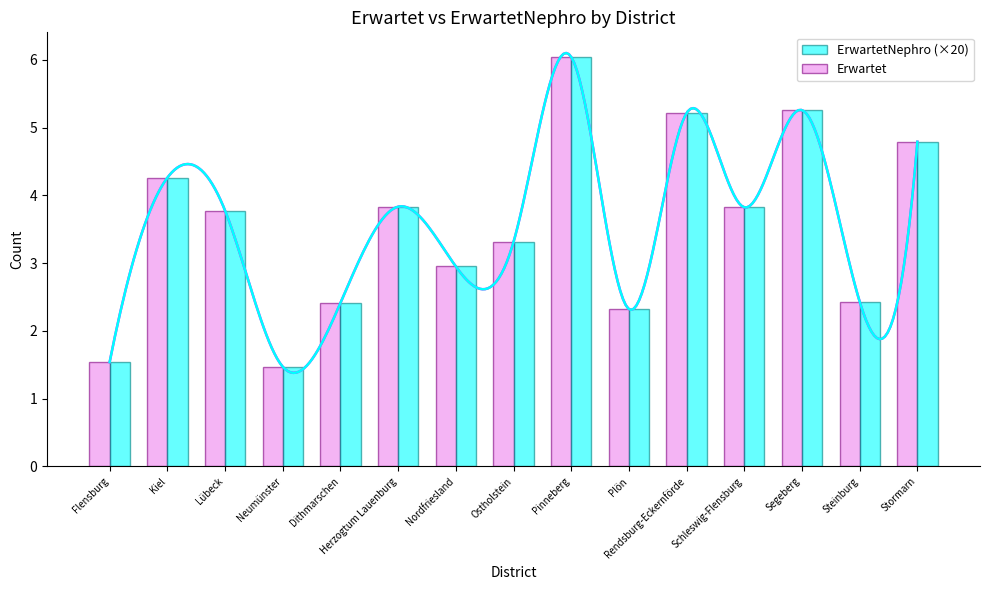

Rank the series by their maximum value, from highest to lowest.

Erwartet, ErwartetNephro (×20)